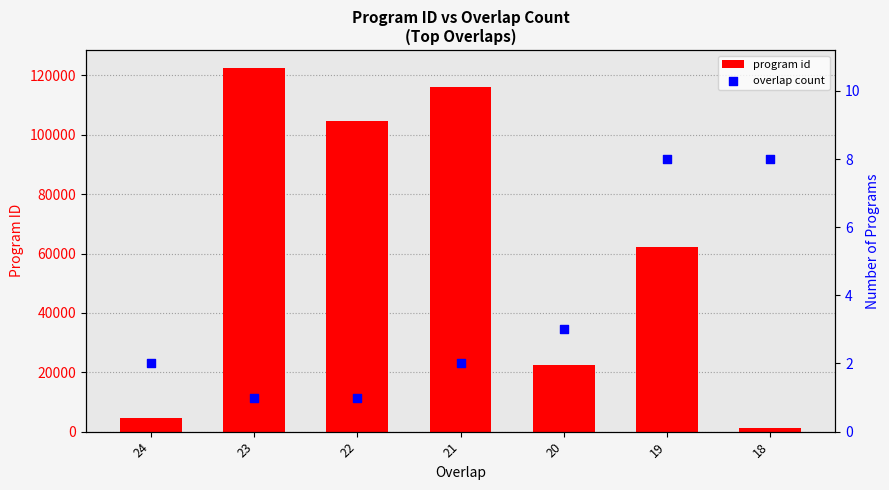

At which category is the sum across all series the highest?

23